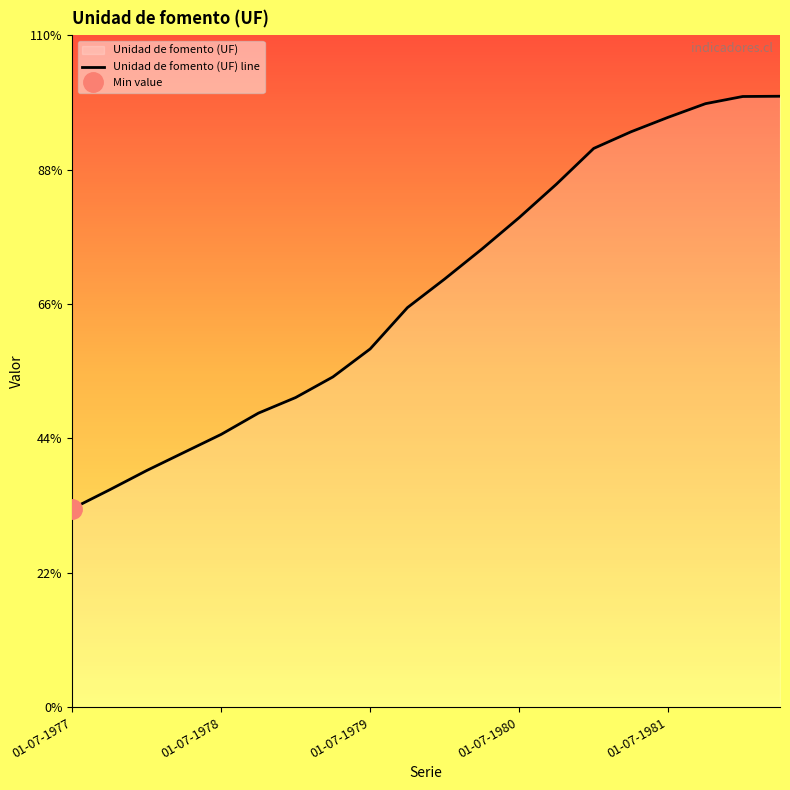

Rank the categories by value from highest to lowest.

19, 18, 17, 16, 15, 14, 13, 12, 11, 10, 9, 8, 7, 6, 5, 01-07-1981, 01-07-1980, 01-07-1979, 01-07-1978, 01-07-1977